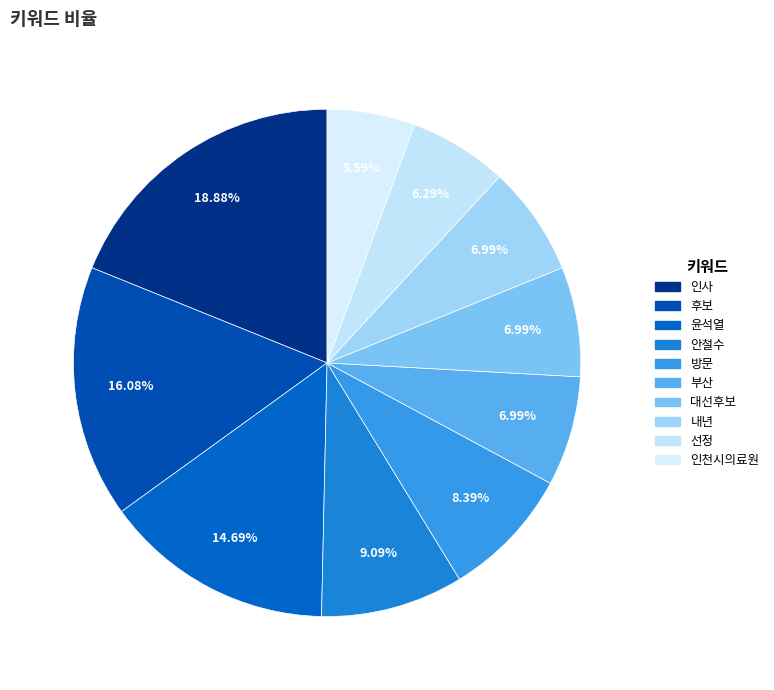

To the nearest percent, what is the combined percentage of 방문 and 윤석열?

23%